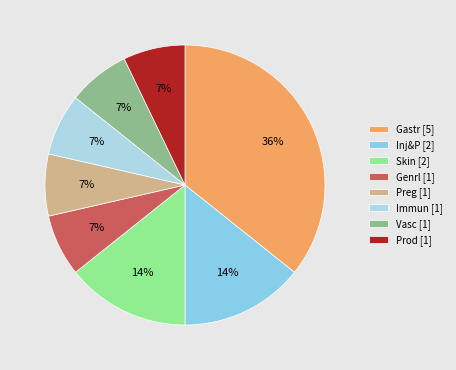

Which slice is the smallest?

Genrl